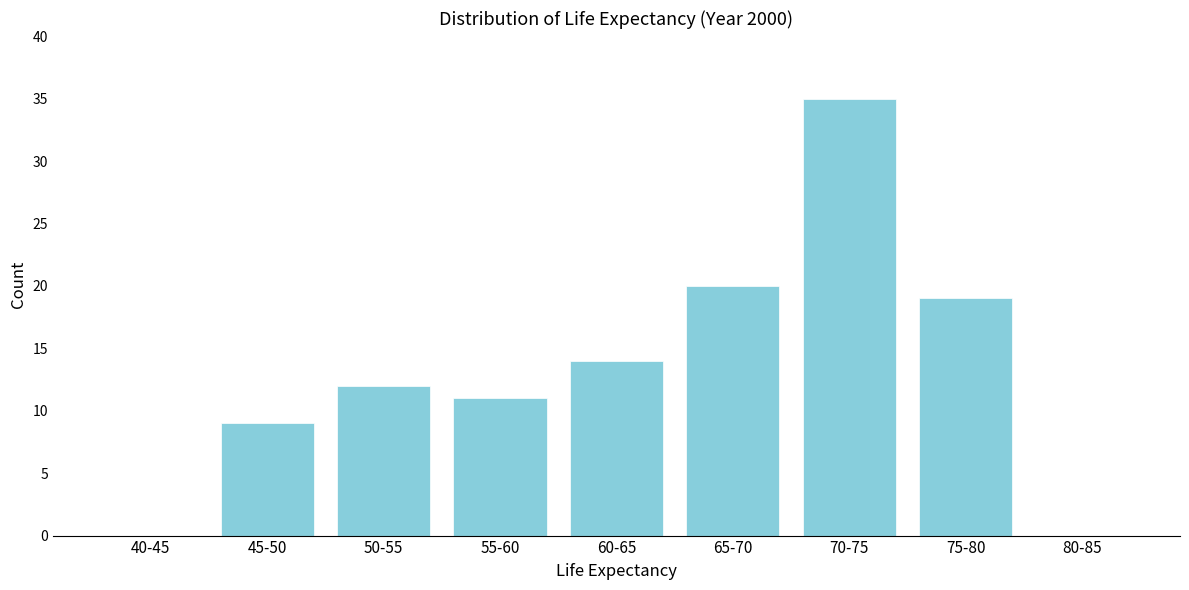

Reading right to left, what are all the values shown in this chart?

80-85=0	75-80=19	70-75=35	65-70=20	60-65=14	55-60=11	50-55=12	45-50=9	40-45=0